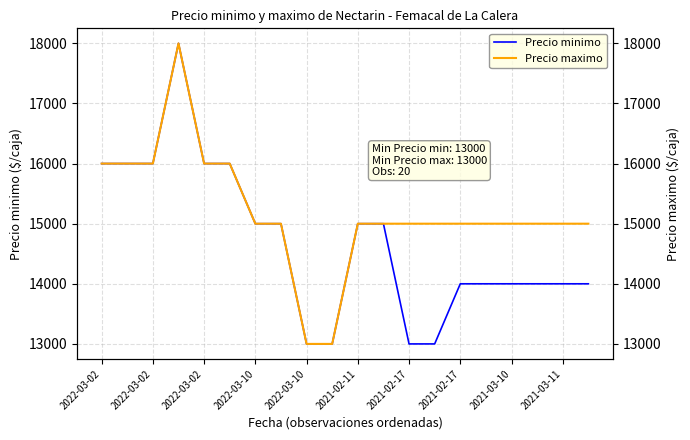

True or false: Precio maximo has more than 1 interior local peaks.

False